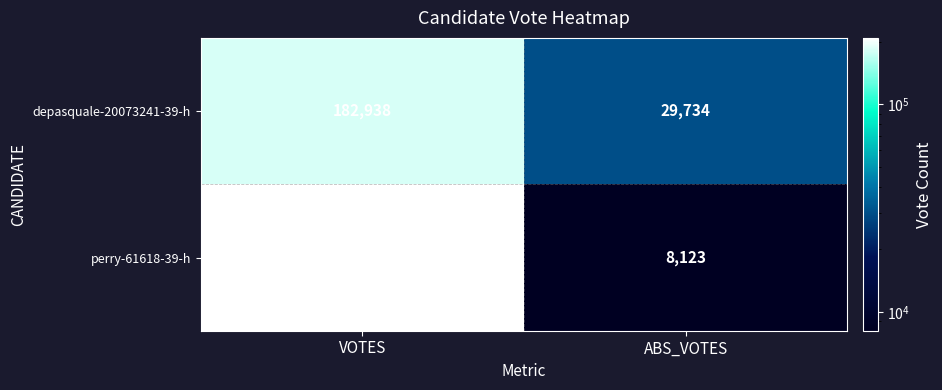

Which label corresponds to the smallest value in the chart?

ABS_VOTES